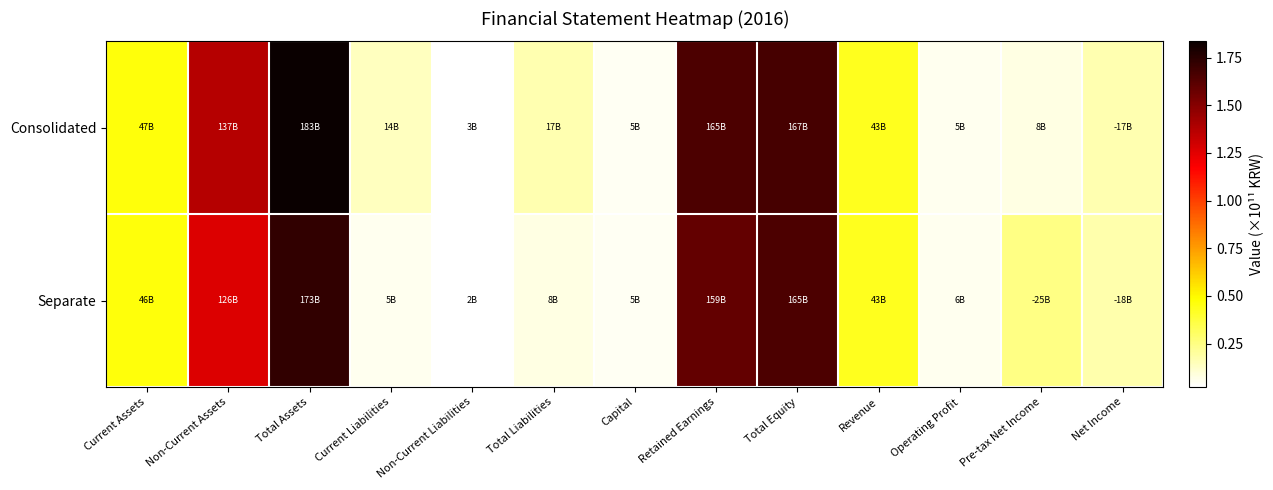

List the series in order of their peak value, lowest first.

Separate, Consolidated